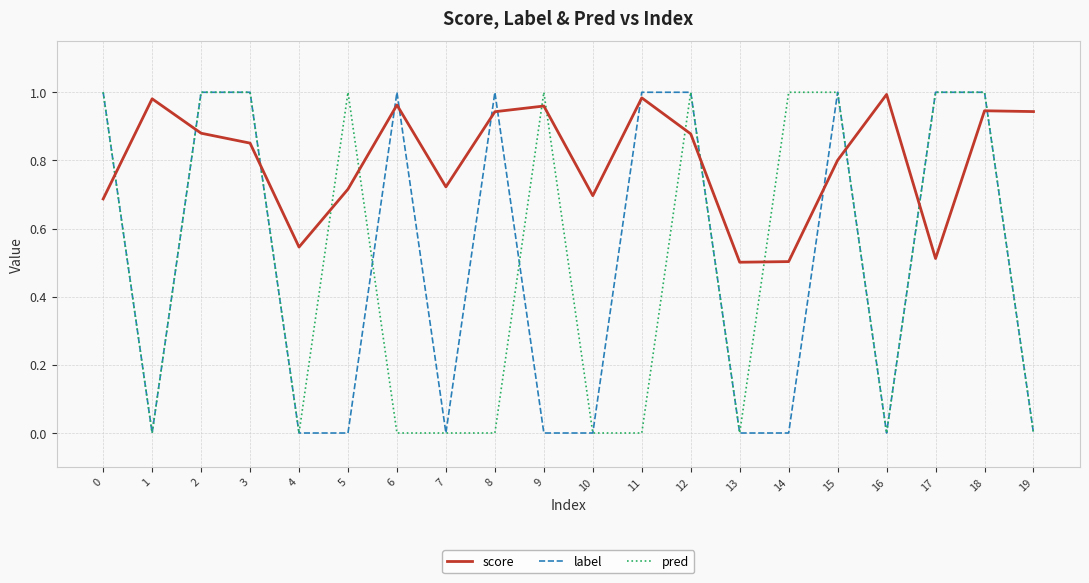

What is the total value across all series at 12?

2.9